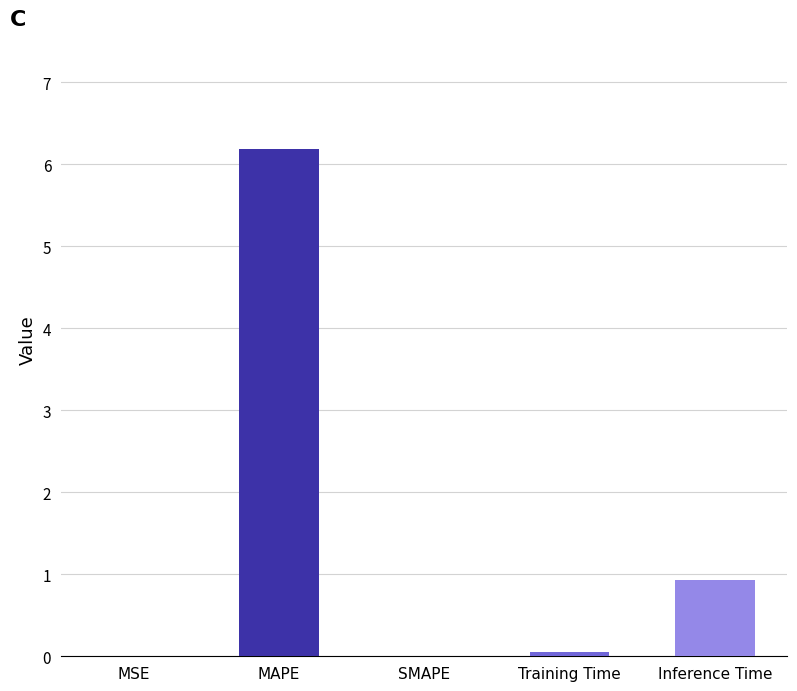

Which has a higher value, Inference Time or Training Time?

Inference Time